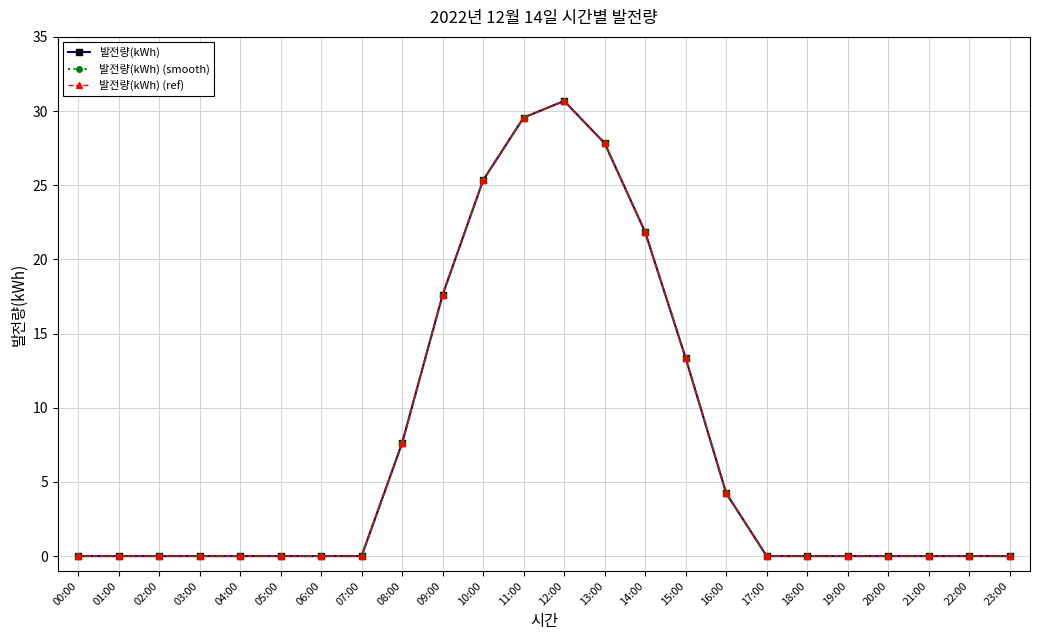

What position from the right is 07:00?

17